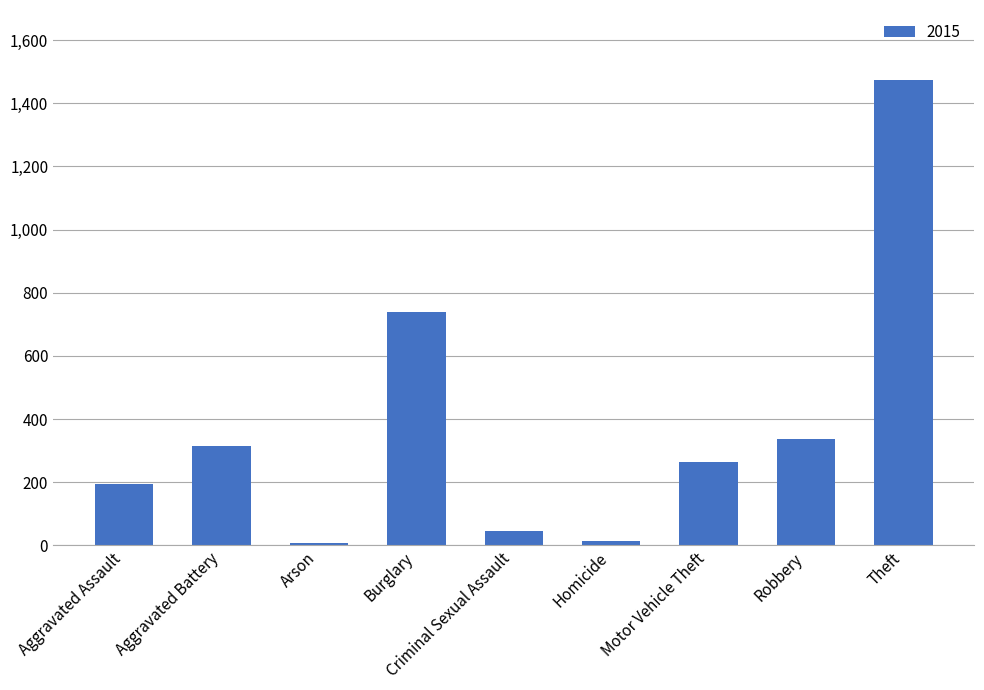

Does the chart contain stacked bars?

No